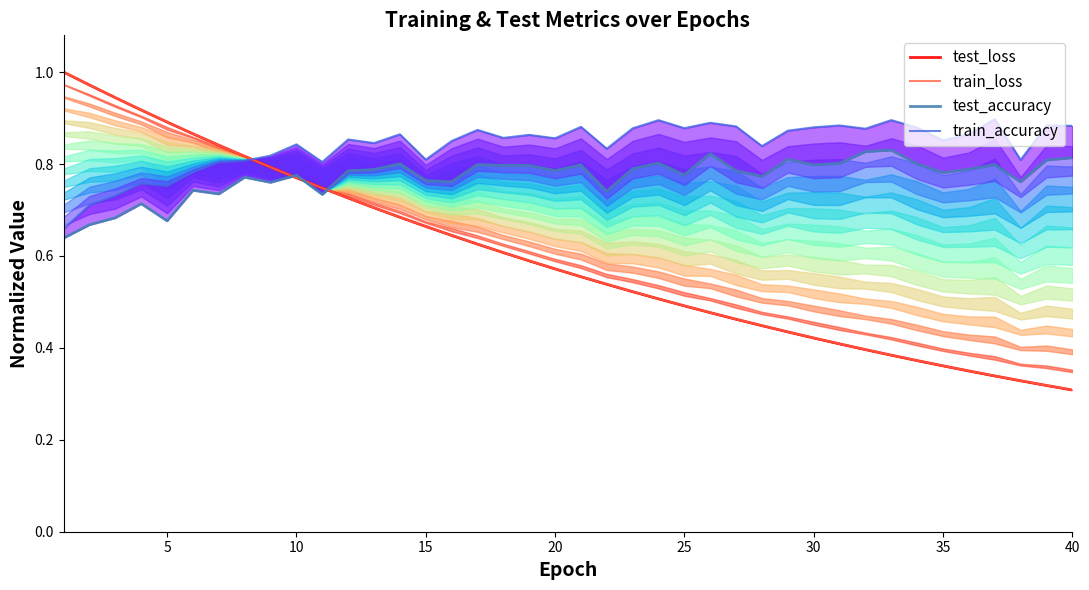

What is the difference between the maximum and minimum values in the test_loss series?

0.7